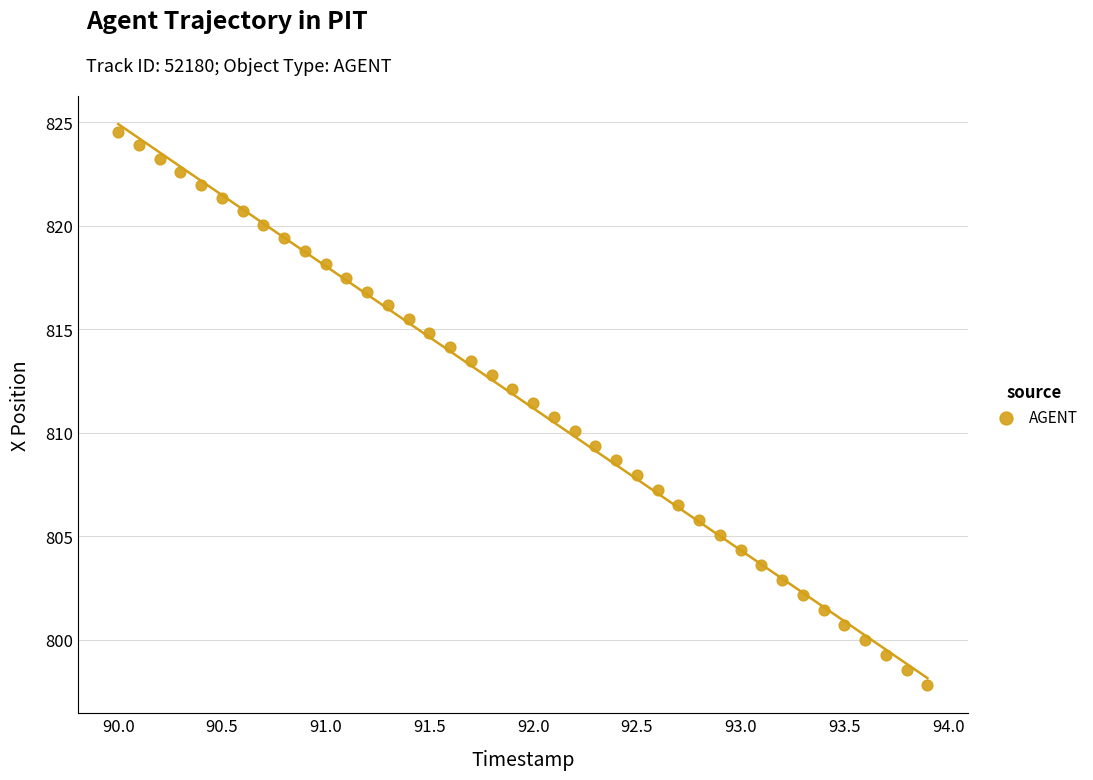

What is the range of X values (max minus min)?

3.9